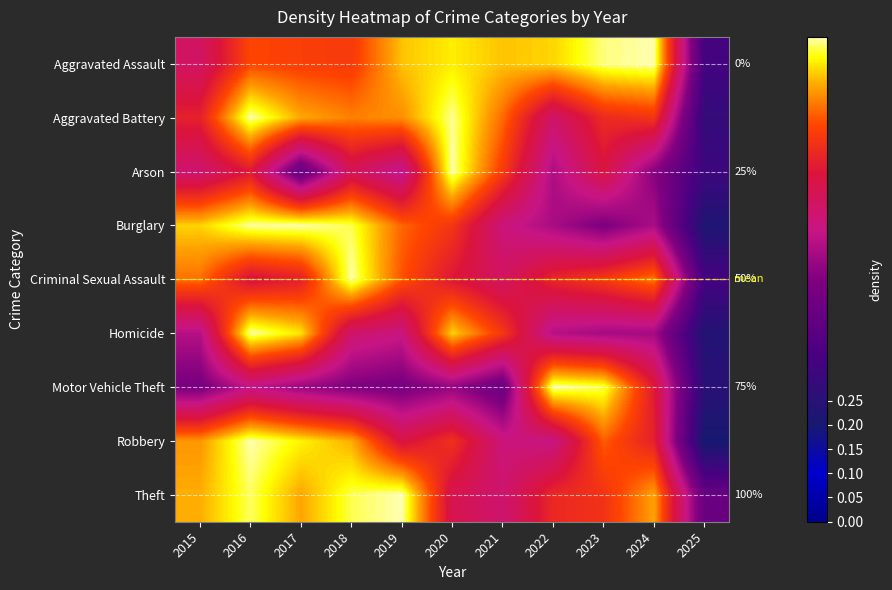

At which category is the sum across all series the highest?

2016